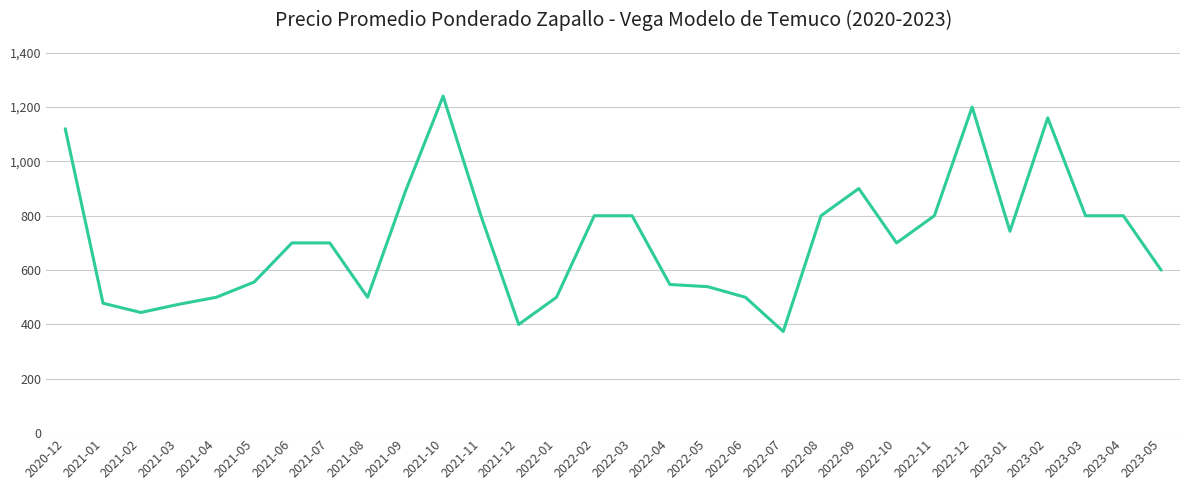

What is the difference between the maximum and minimum values?

866